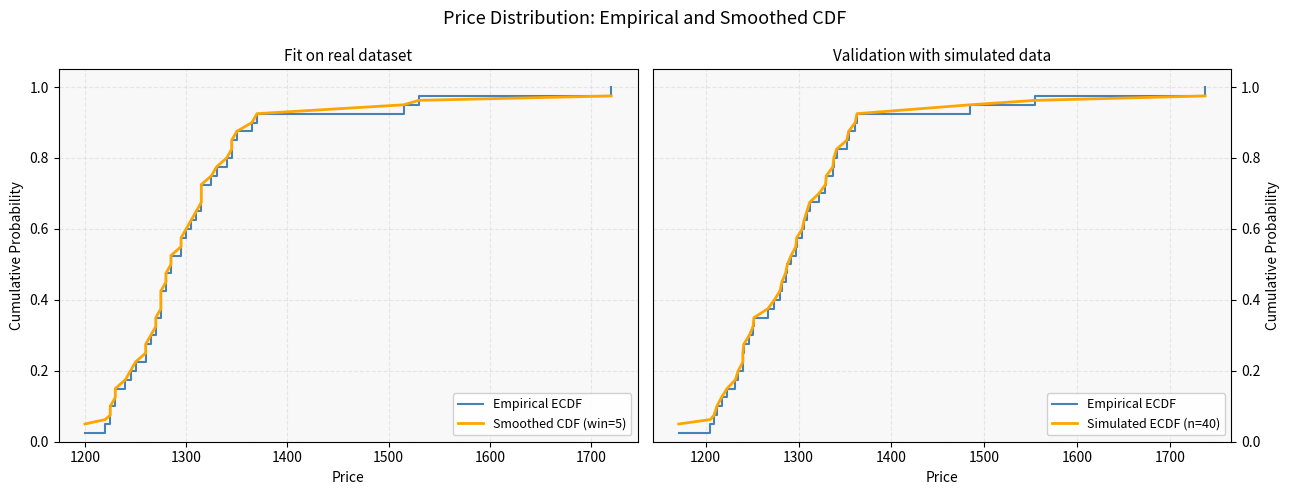

How many categories are shown in the chart?

40